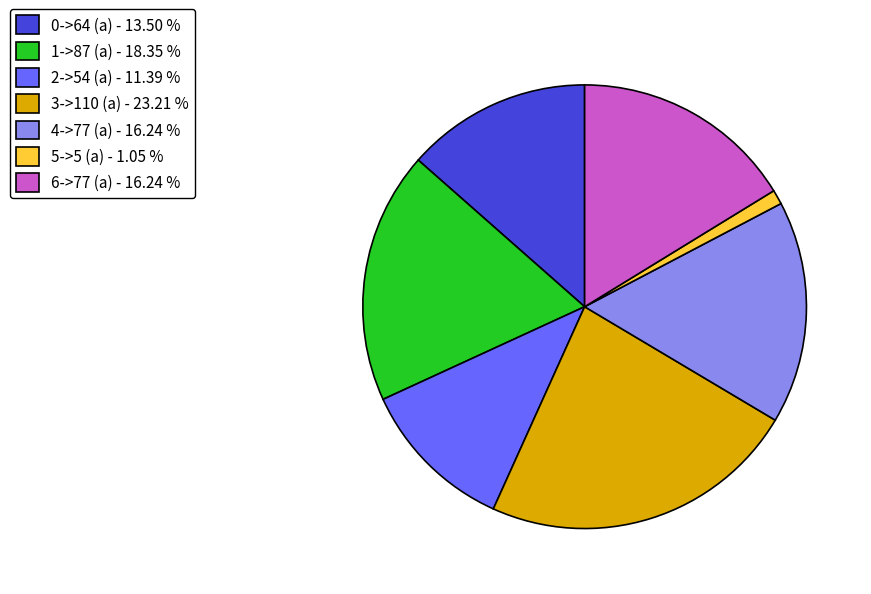

Between 0->64 (a) - 13.50 % and 5->5 (a) - 1.05 %, which is larger?

0->64 (a) - 13.50 %